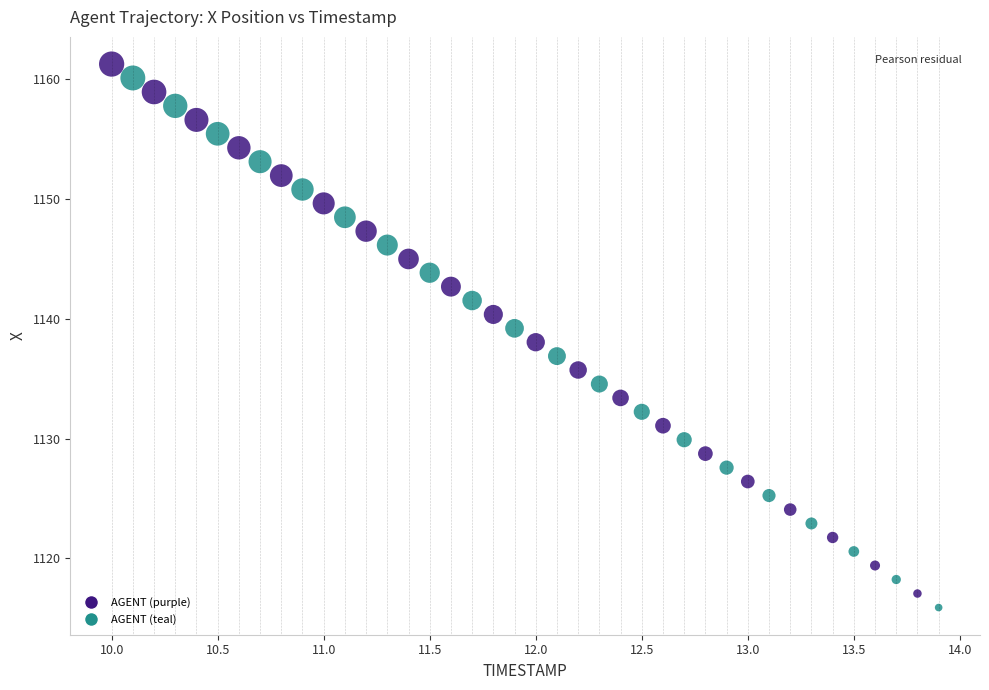

What is the range of X values (max minus min)?

3.9